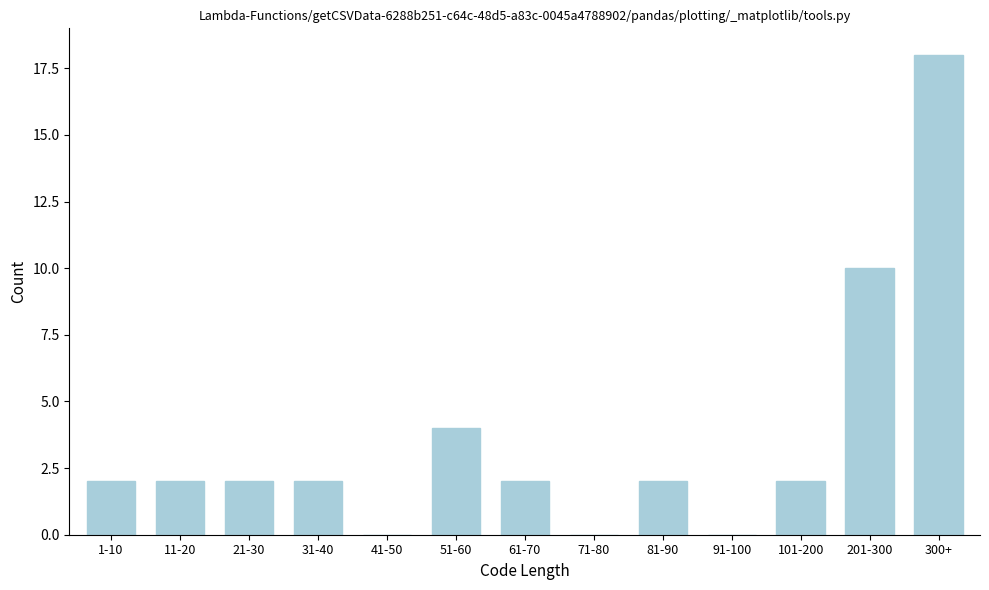

Reading left to right, list all the values displayed in this chart.

1-10=2	11-20=2	21-30=2	31-40=2	41-50=0	51-60=4	61-70=2	71-80=0	81-90=2	91-100=0	101-200=2	201-300=10	300+=18